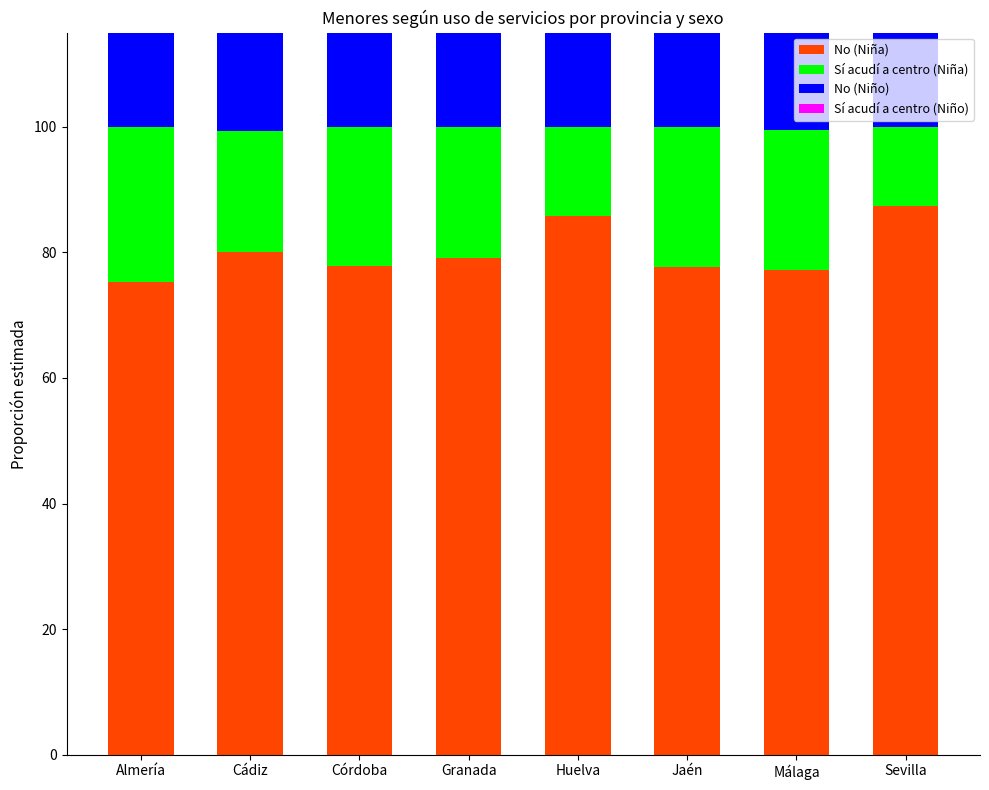

Which has a higher value, Málaga or Cádiz?

Cádiz